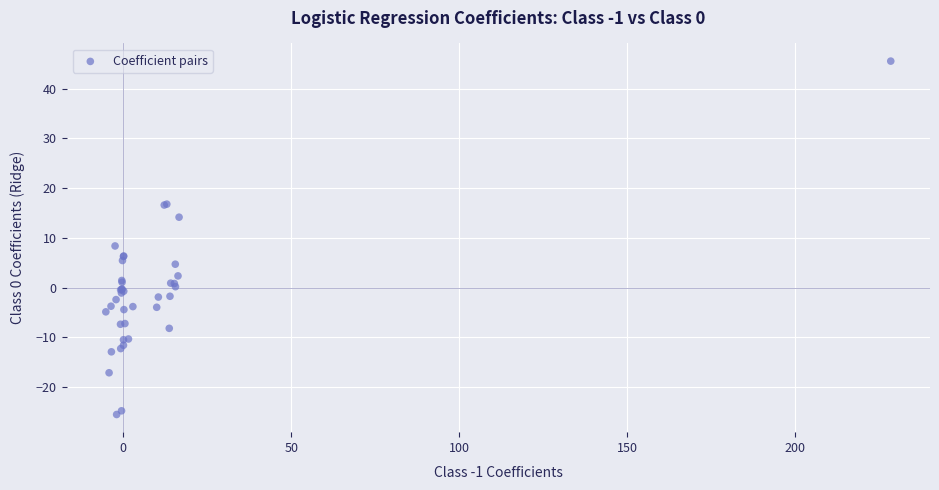

What Y value in the scatter plot is closest to 10?

8.4